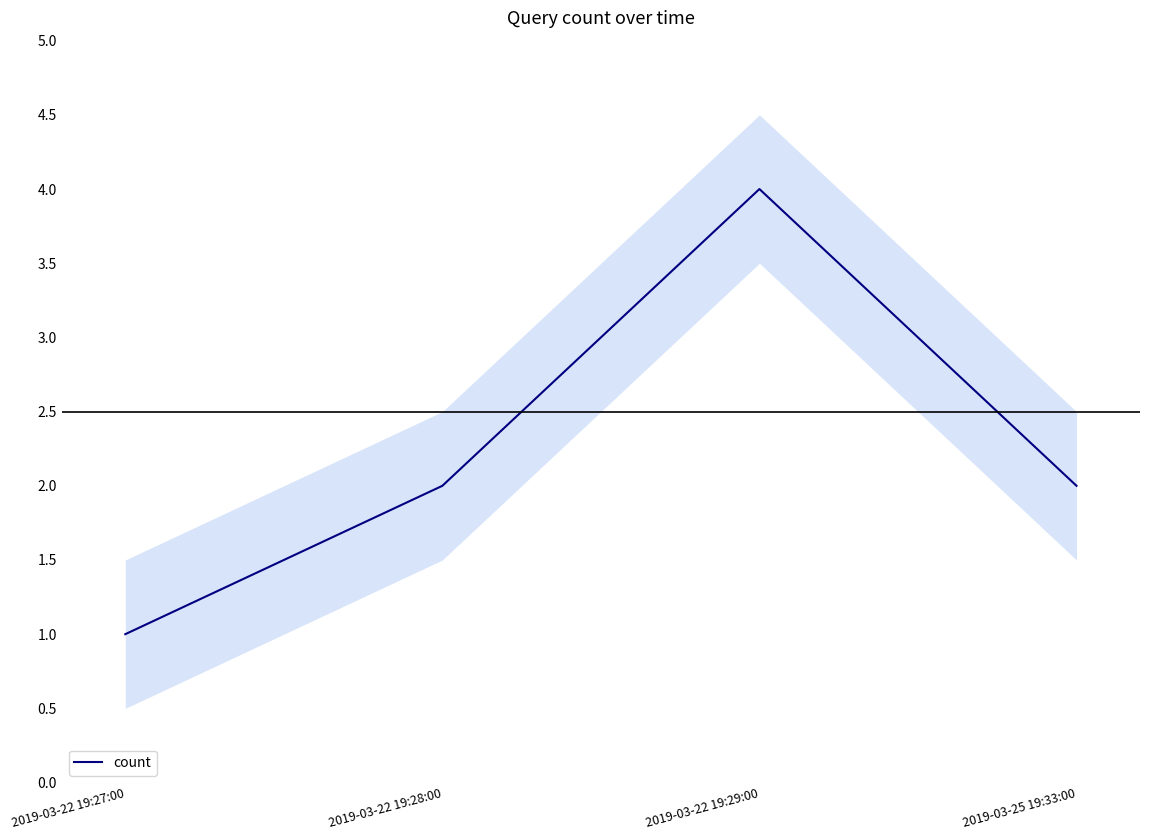

At which category does the data reach its first local peak?

2019-03-22 19:29:00